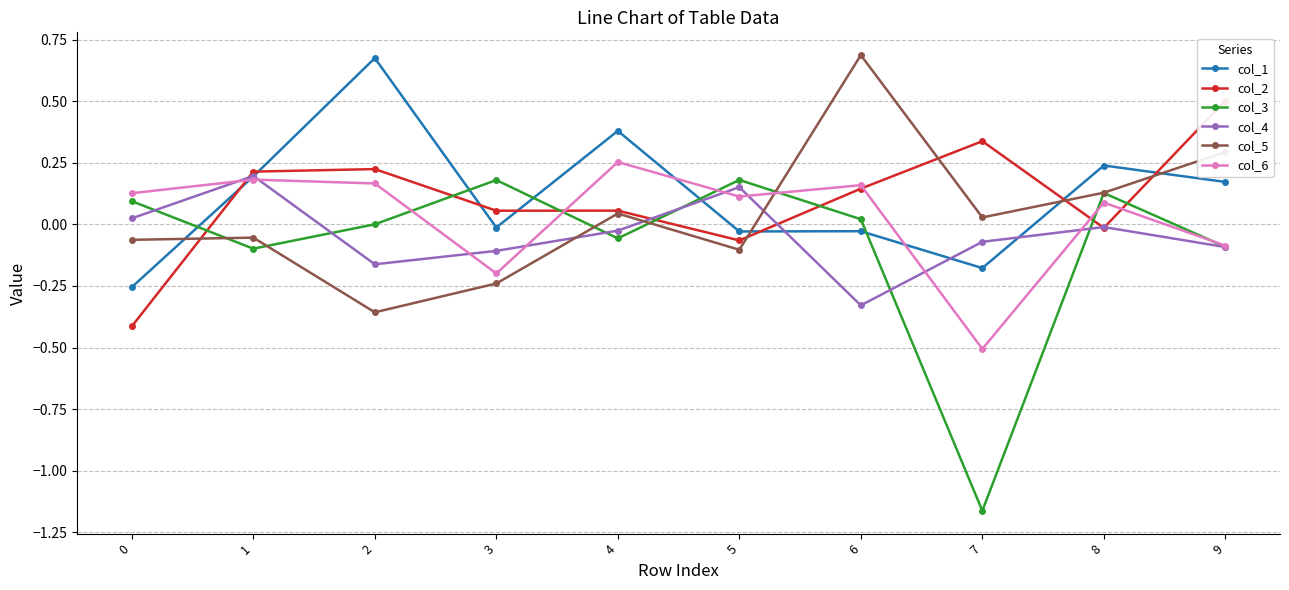

What is the spread (max minus min) of values at 7?

1.5